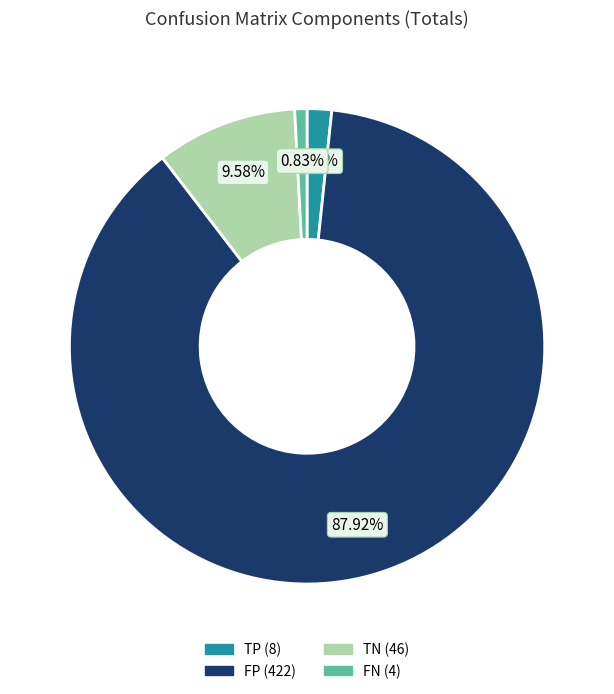

To the nearest percent, what is the average slice percentage?

25%